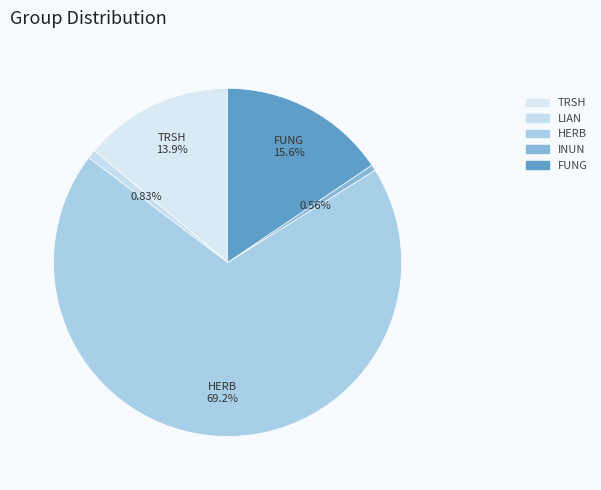

How many segments does this pie chart have?

5